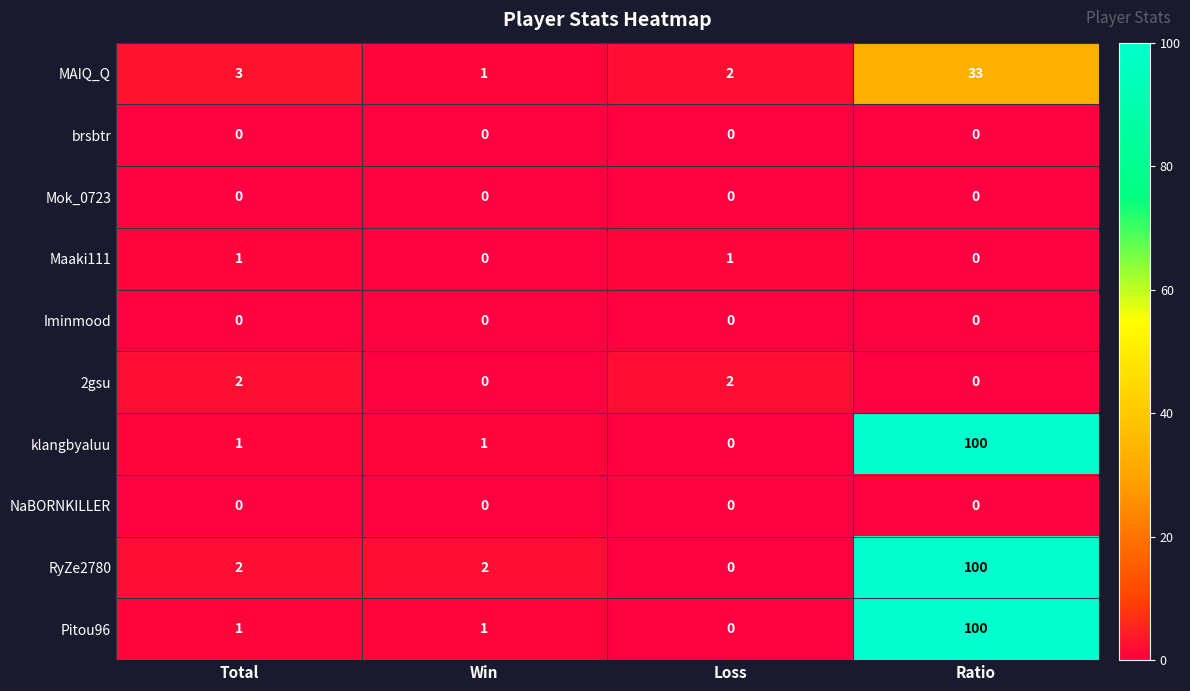

What is the difference between the maximum and minimum values in the Pitou96 series?

100